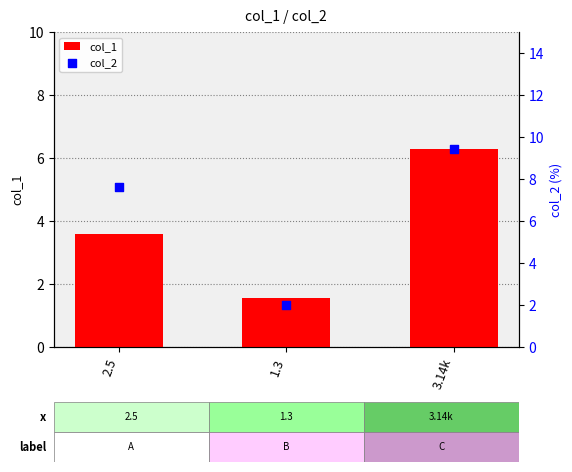

Which series has the widest spread of Y values?

col_2